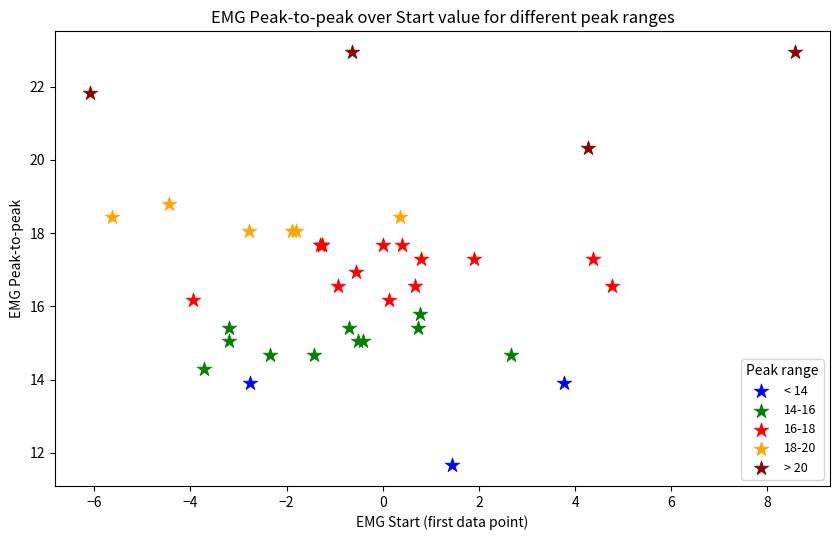

Which series contains the lowest Y value?

< 14